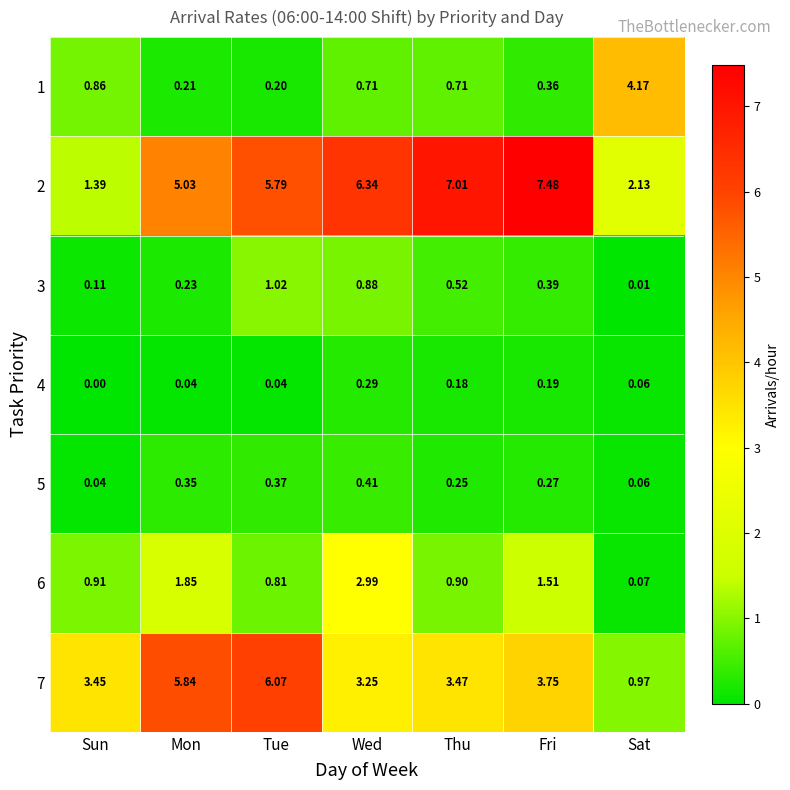

How many data points does each series have?

7